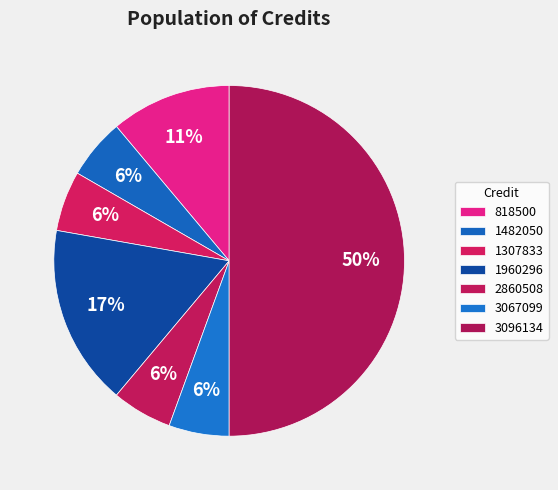

Count the number of slices in the pie.

7